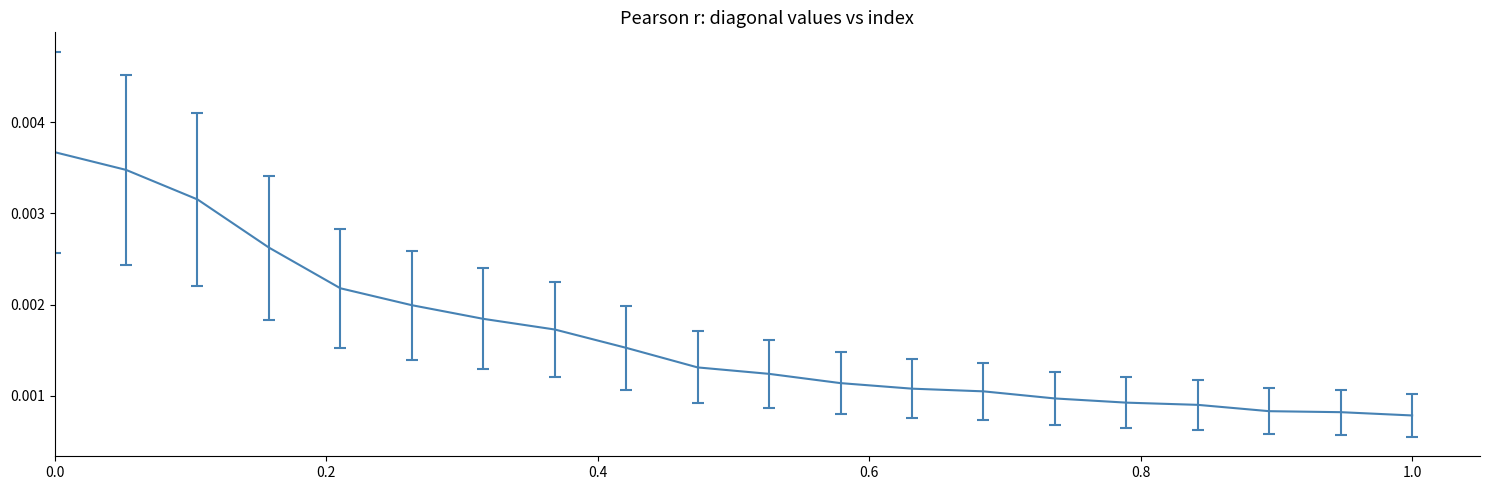

Does the chart have visible grid lines?

No